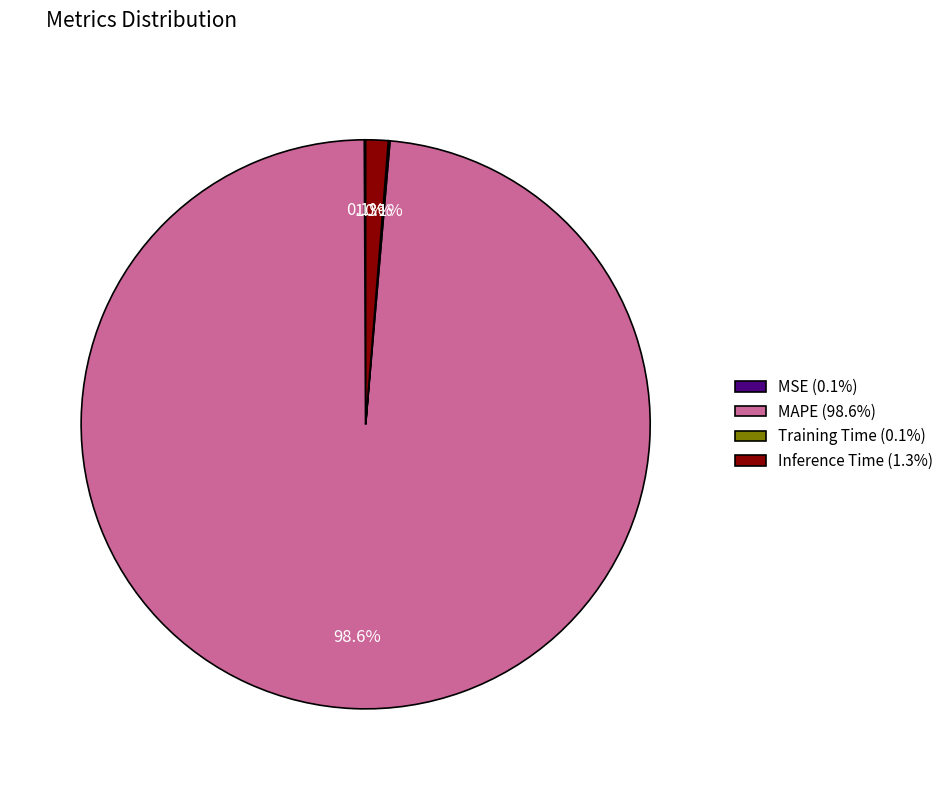

How much of the chart is everything except Inference Time (1.3%)?

98.7%